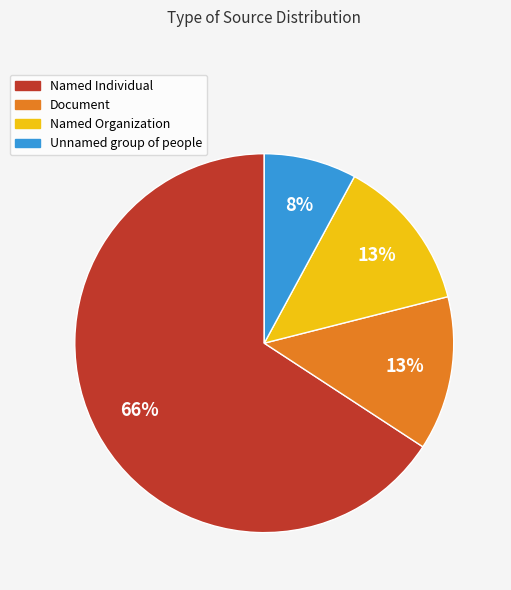

Which category has the smallest portion of the pie?

Unnamed group of people